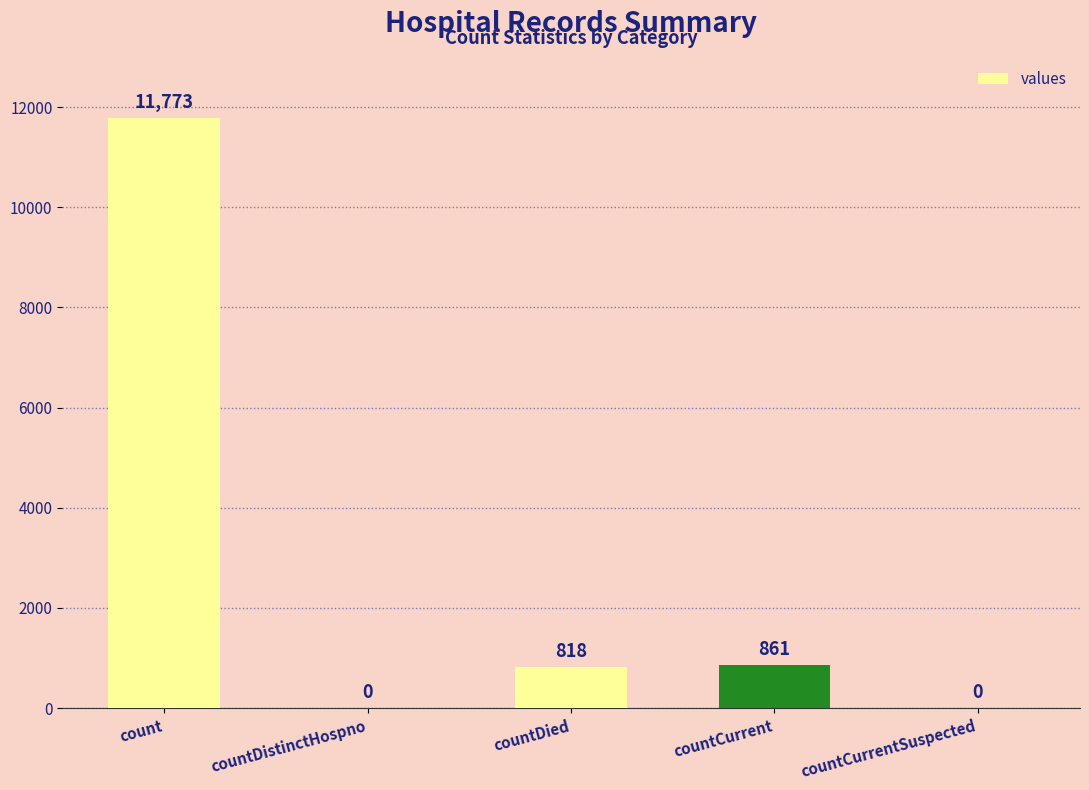

What is the maximum value shown in the chart?

11773